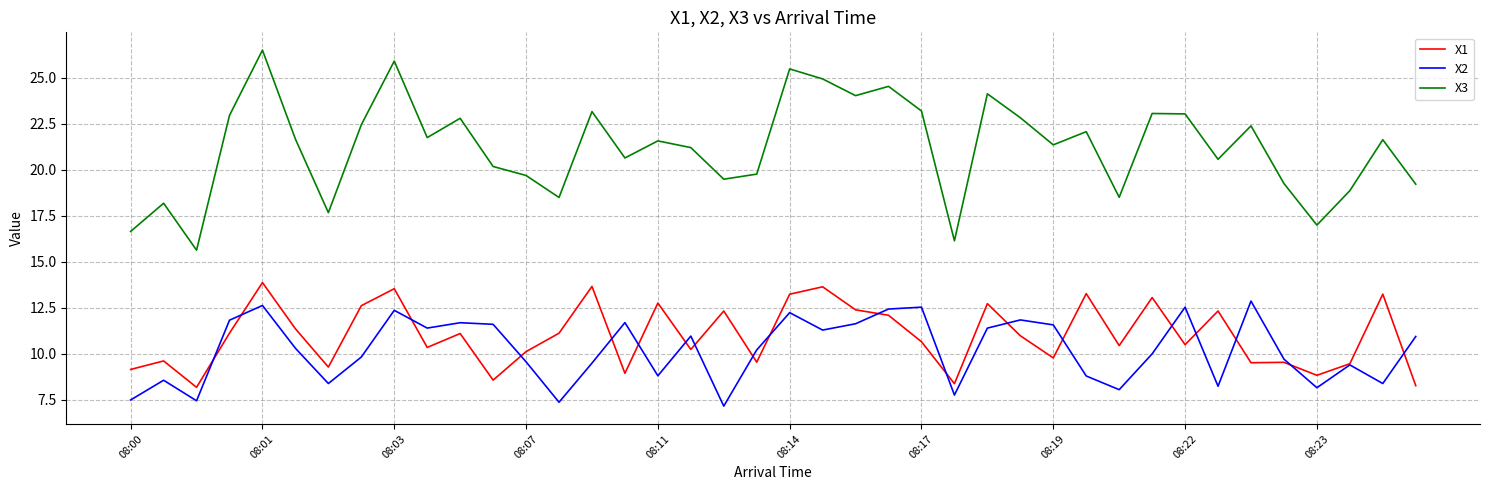

What is the difference between the maximum and minimum values in the X1 series?

5.7